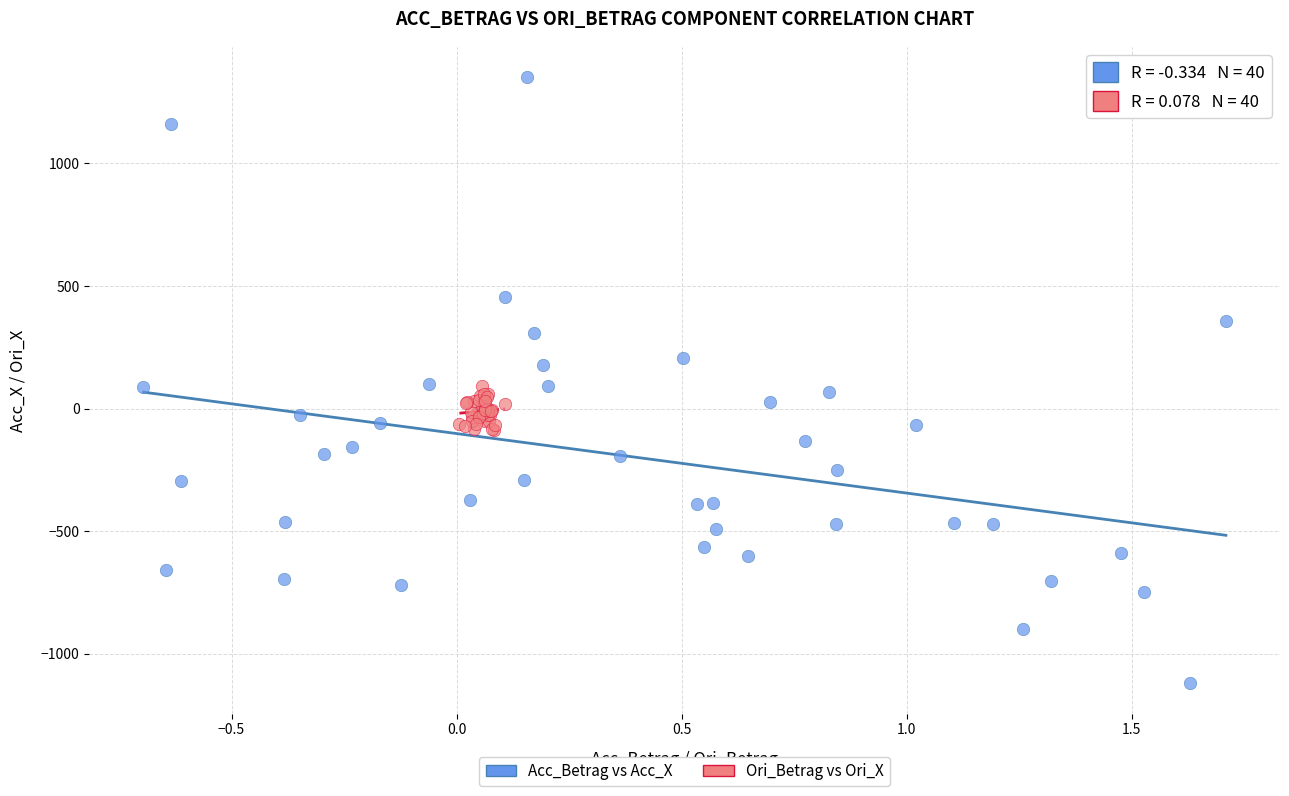

Which series reaches the minimum Y coordinate?

Acc_Betrag vs Acc_X